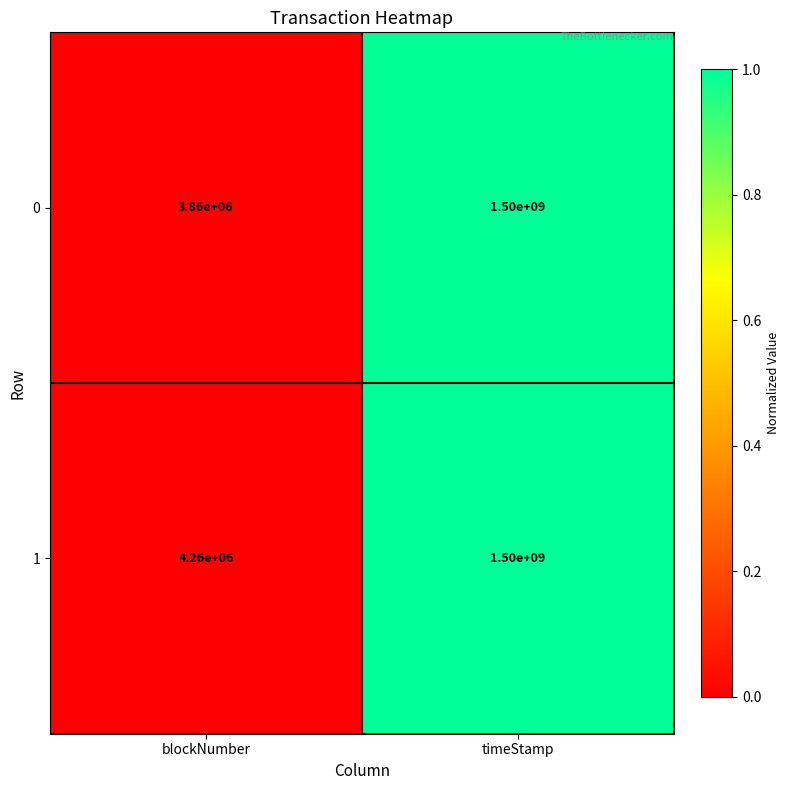

What is the difference between the maximum and minimum values in the 1 series?

1495740000